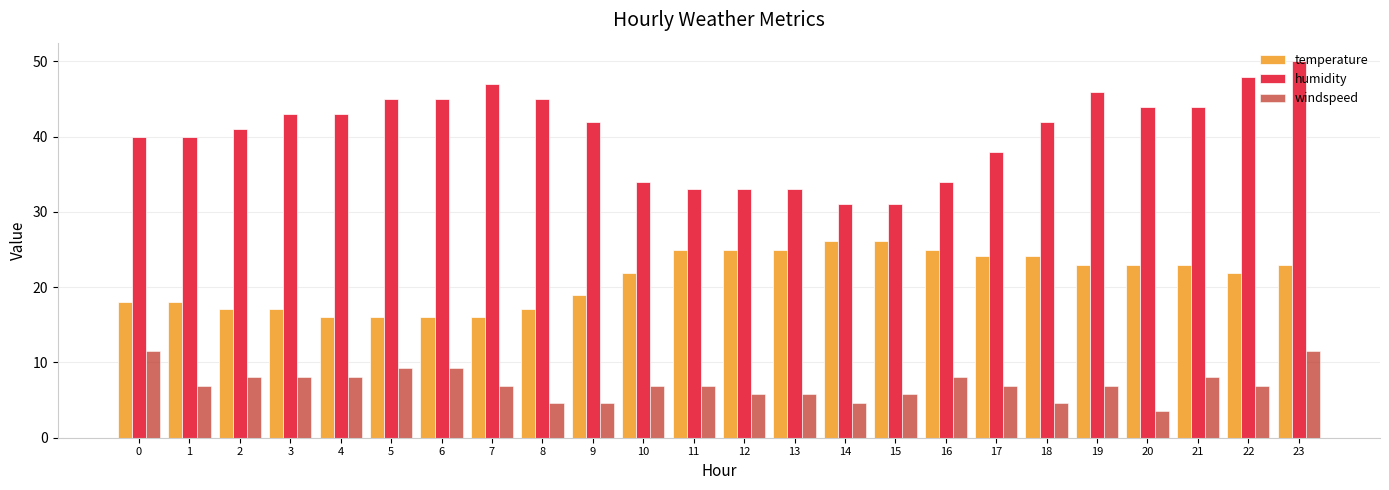

What is the difference between the maximum and minimum values in the windspeed series?

8.0